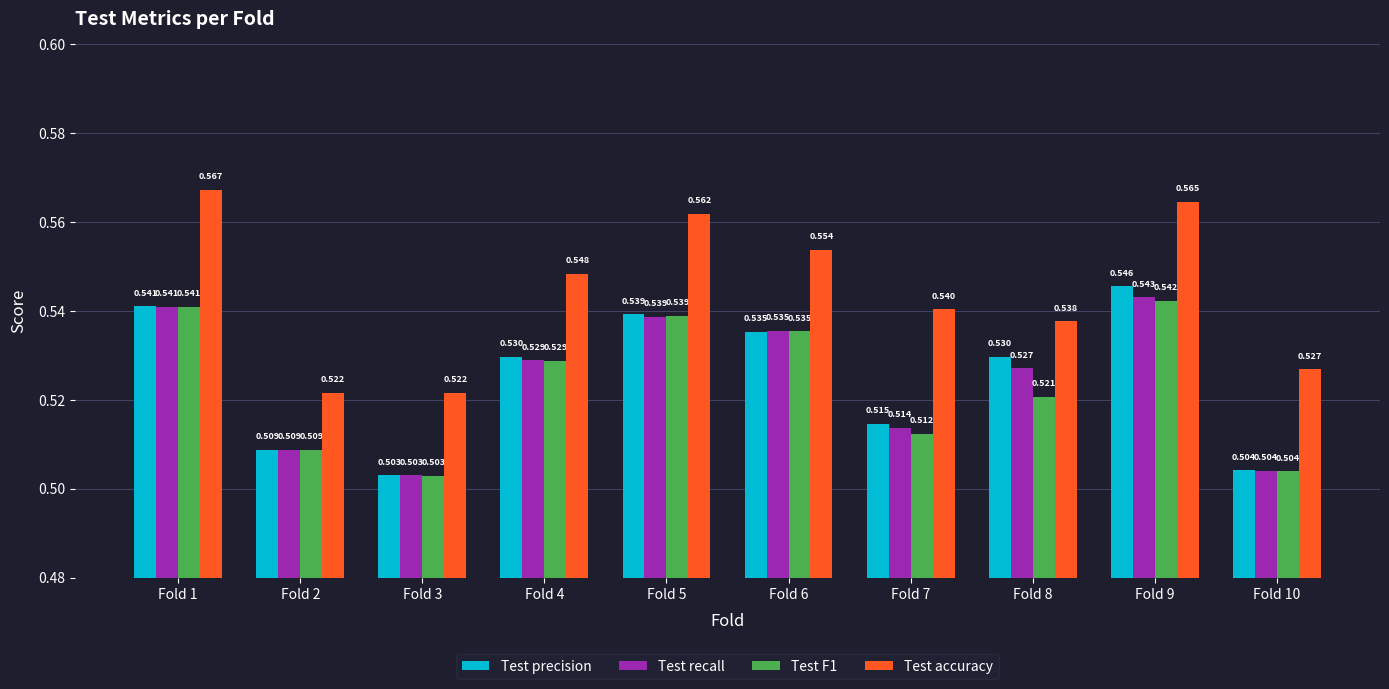

Which series changed the most between Fold 5 and Fold 9?

Test precision